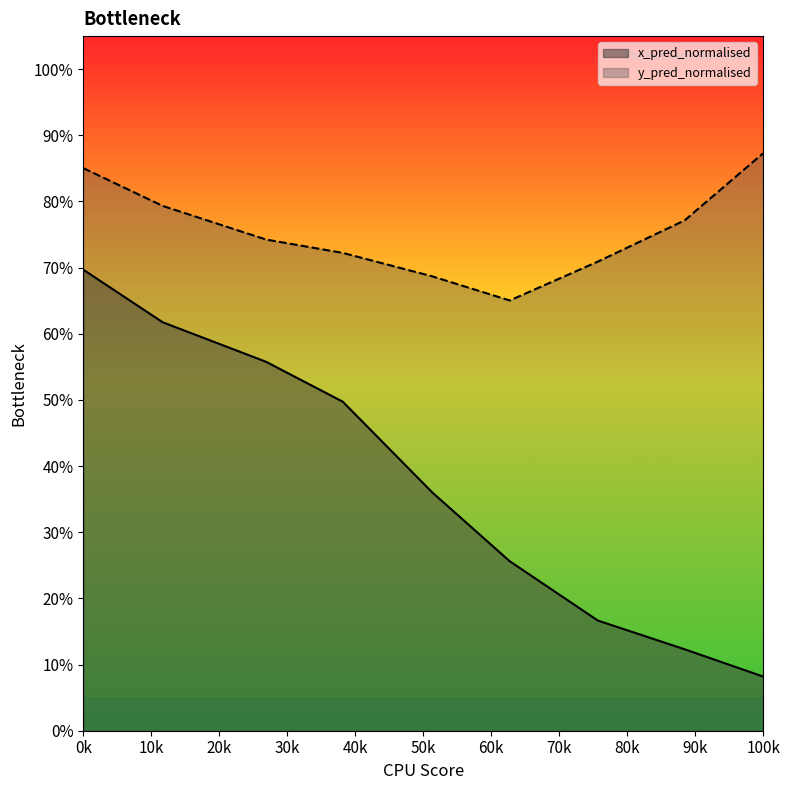

Reading left to right, transcribe all the data shown in this chart.

x_pred_normalised: 0.7	0.6	0.6	0.5	0.4	0.3	0.2	0.1	0.1
y_pred_normalised: 0.9	0.8	0.7	0.7	0.7	0.7	0.7	0.8	0.9